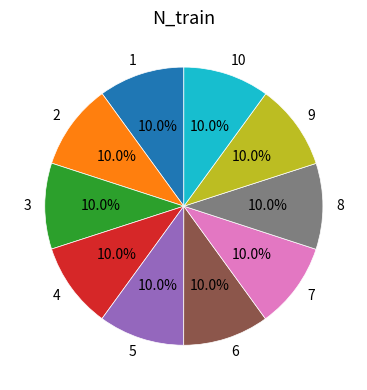

Does any single category account for the majority?

No